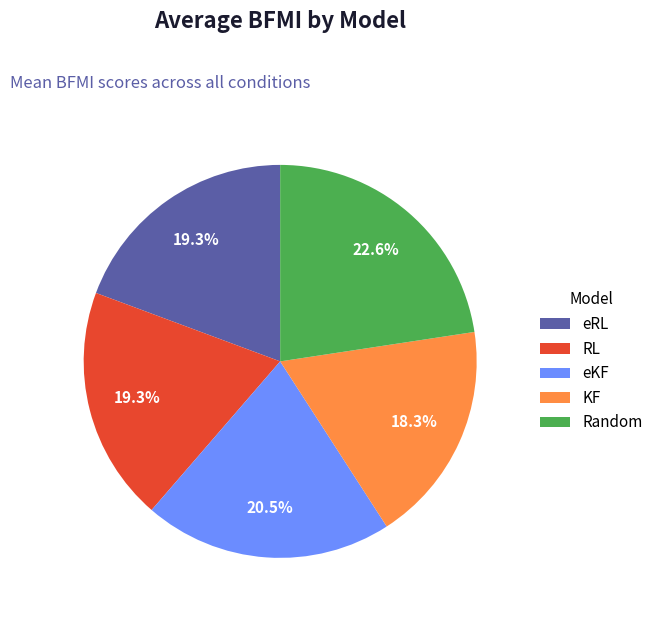

Combined, what portion of the pie is eKF and KF?

38.6%